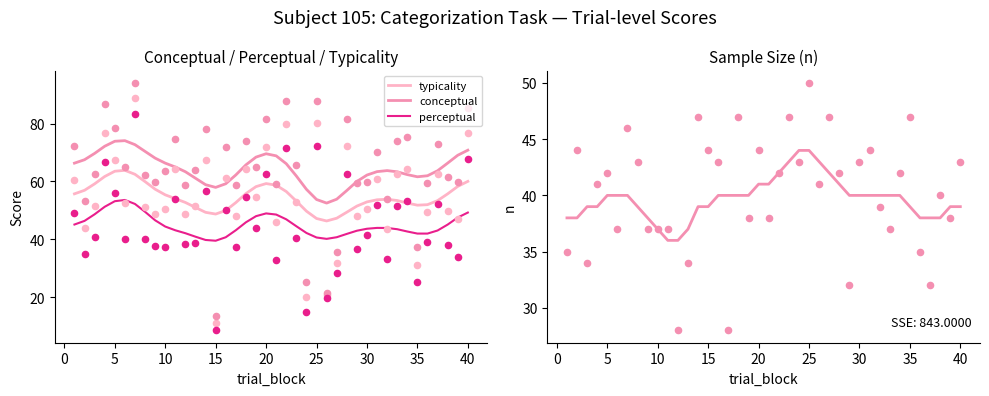

At how many categories does at least one series exceed 73?

2